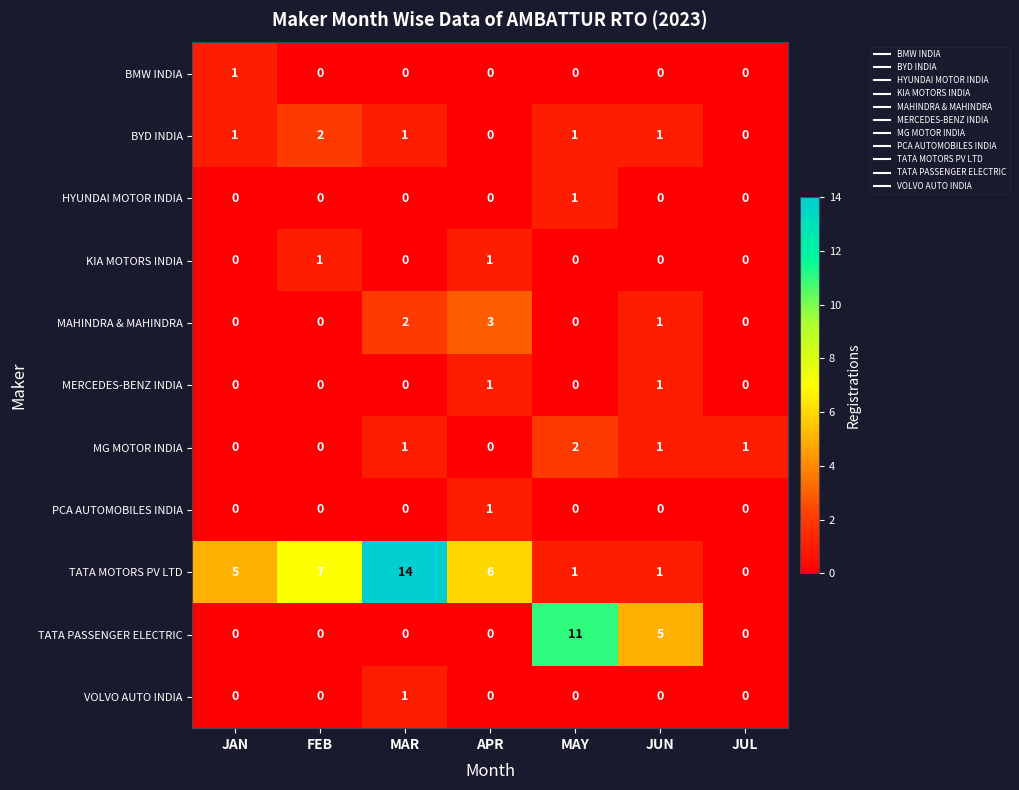

Which series has the largest range (max minus min)?

TATA MOTORS PV LTD